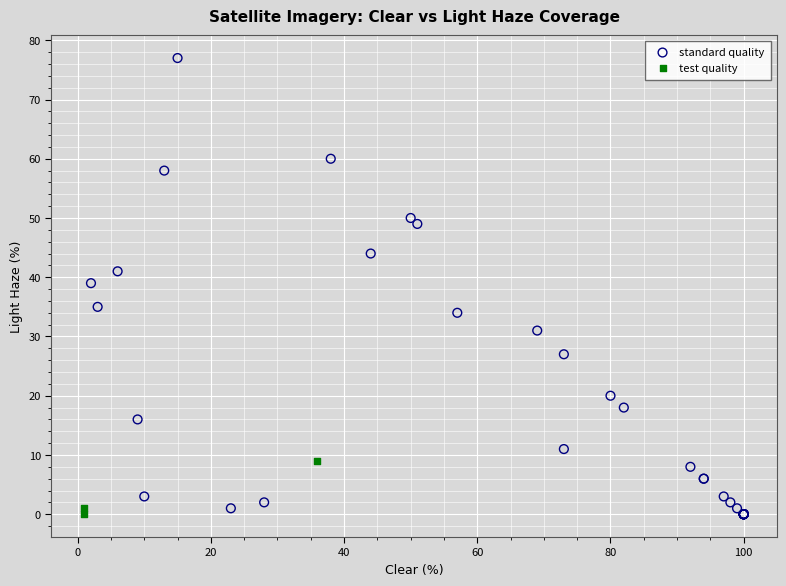

Which series has the largest Y range (max minus min)?

standard quality